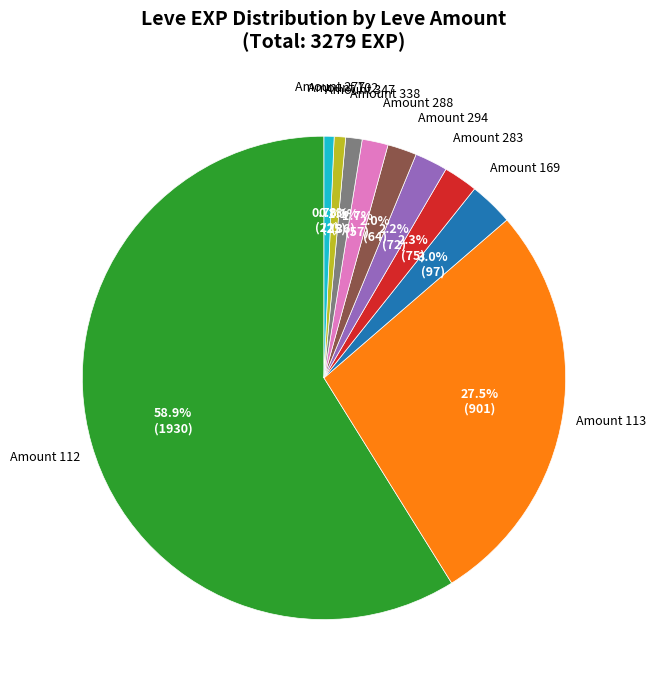

Does any single category account for the majority?

Yes